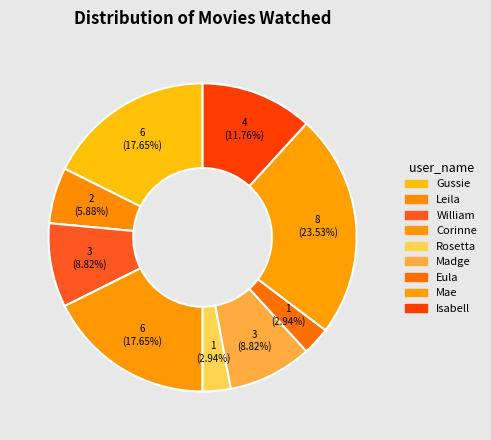

To the nearest percent, what percentage of the pie is William?

9%